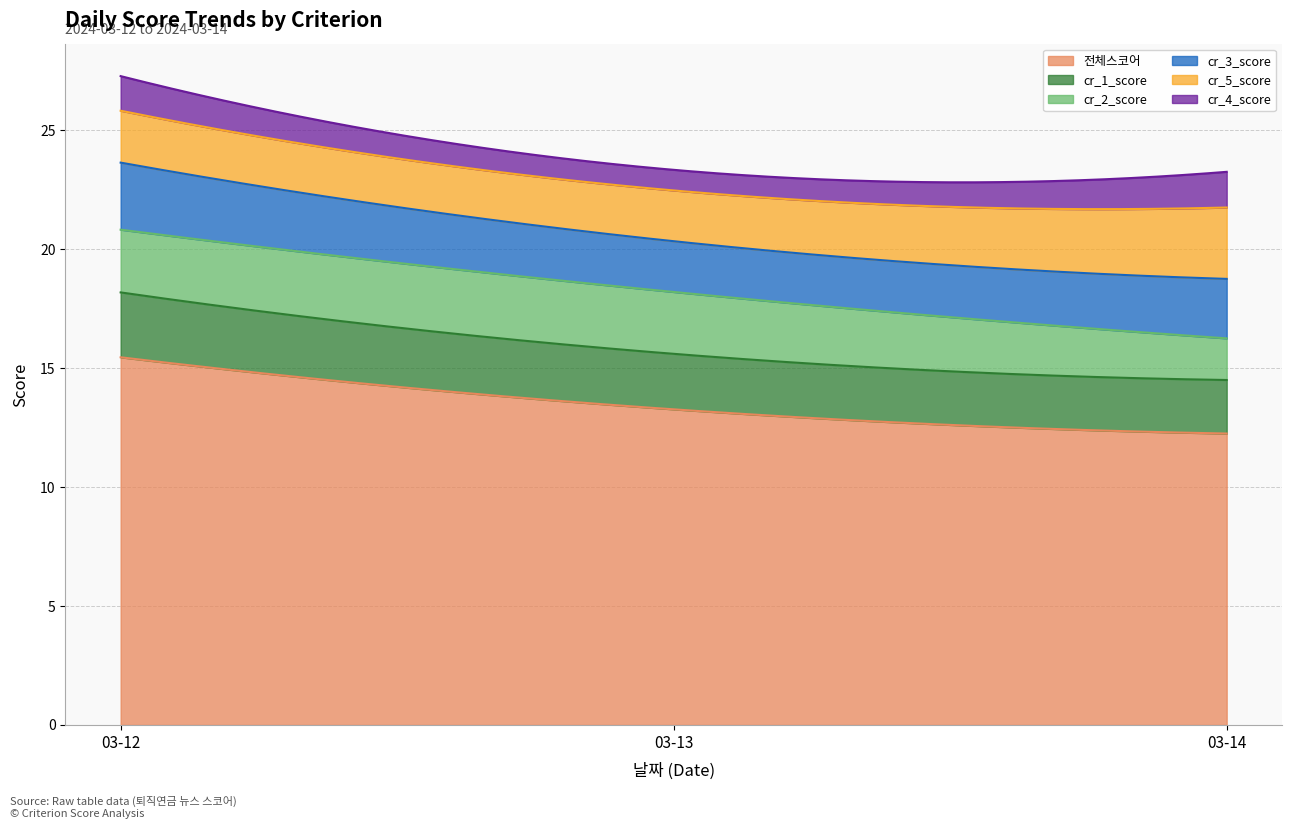

What is the value of the cr_5_score point at the 1st from the left?

2.1